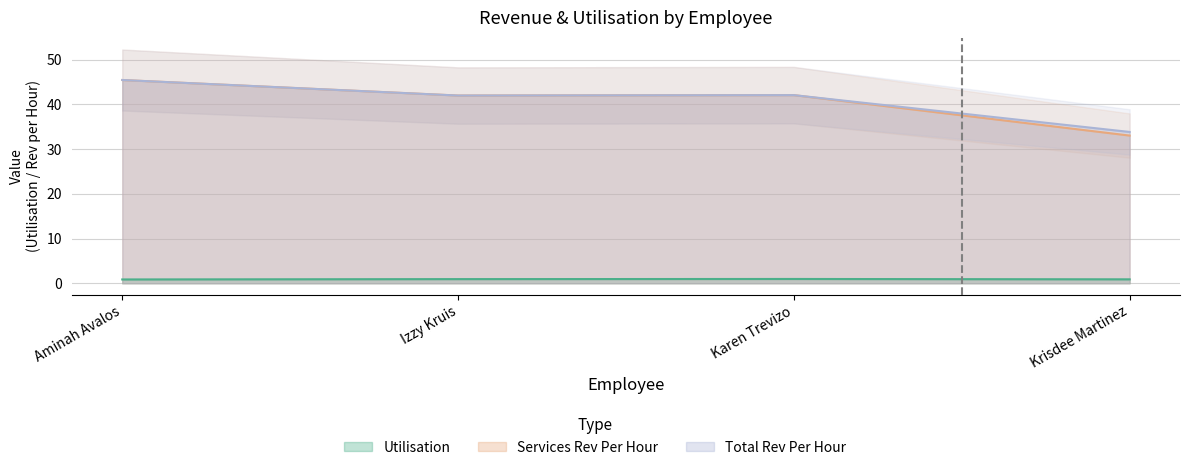

At how many categories does at least one series exceed 5?

4